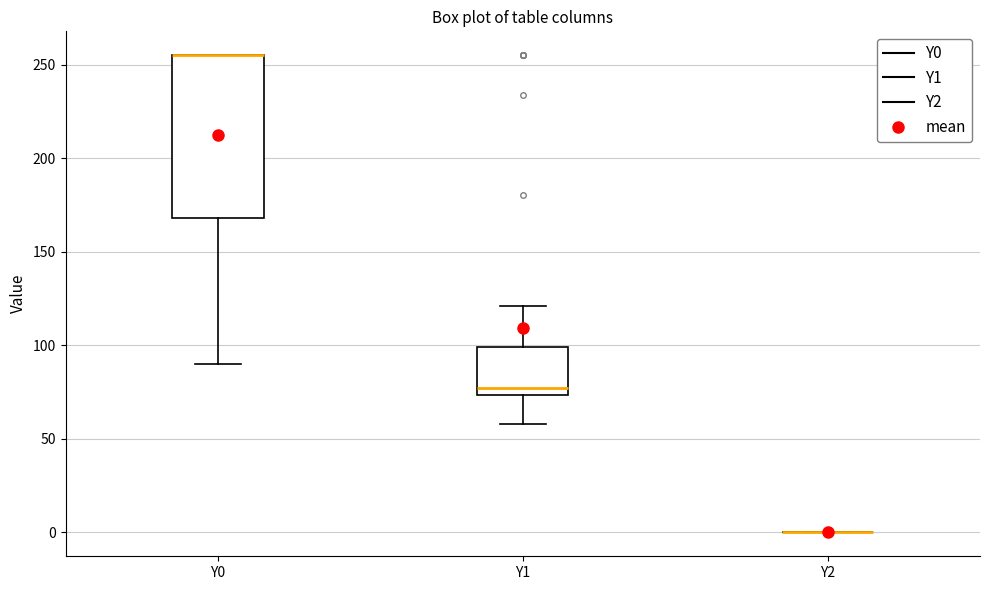

Reading left to right, transcribe this box plot: for each box, give where its median line is, the range the box spans, and where its two whiskers end, as read against the y-axis. The values are not printed on the chart, so give them approximately, as read against the axis.

Y0: median 255 (drawn on the box's upper edge), box 170 to 255, whiskers 90 to 255
Y1: median 75 (just above the box's lower edge), box 75 to 100, whiskers 60 to 120
Y2: box collapsed to a line at 0, whiskers 0 to 0